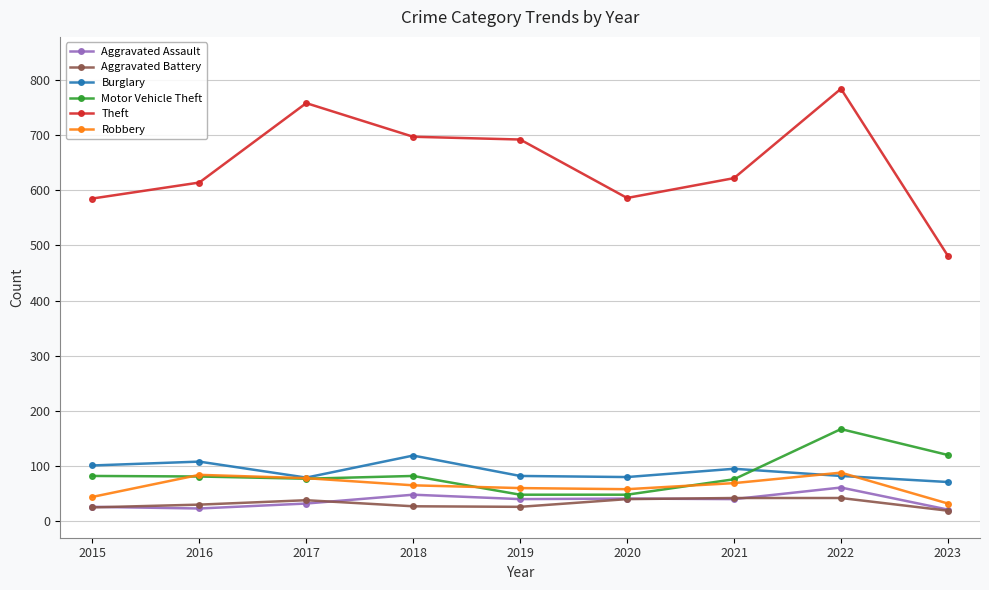

What is the approximate value of Robbery at 2015, to the nearest 10?

40